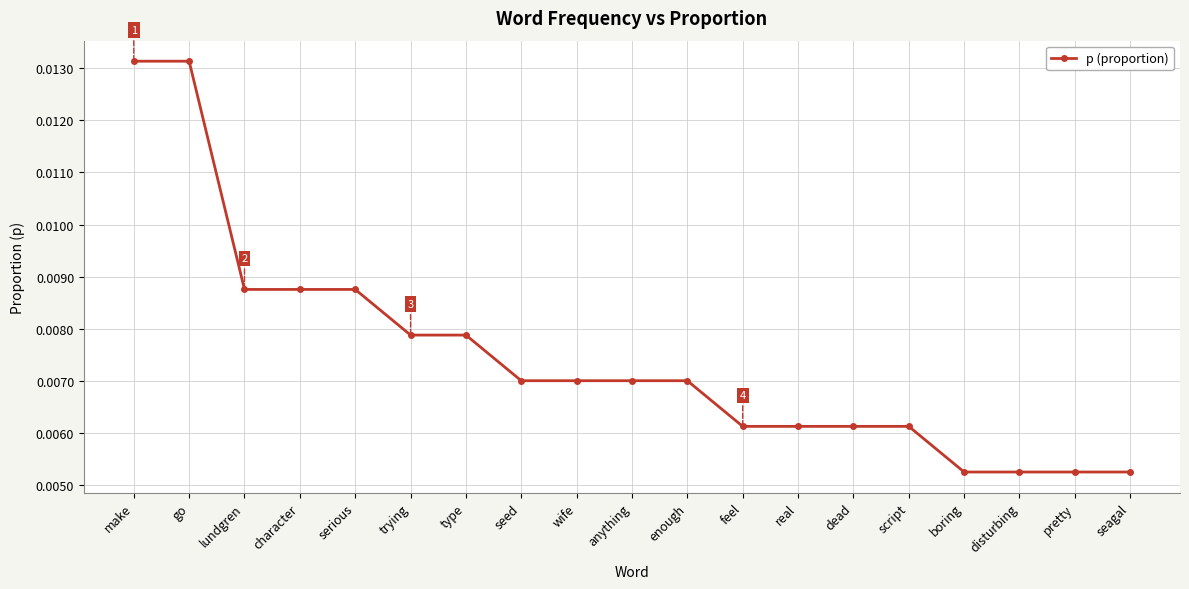

Count the values in the range 0 to 1.

19